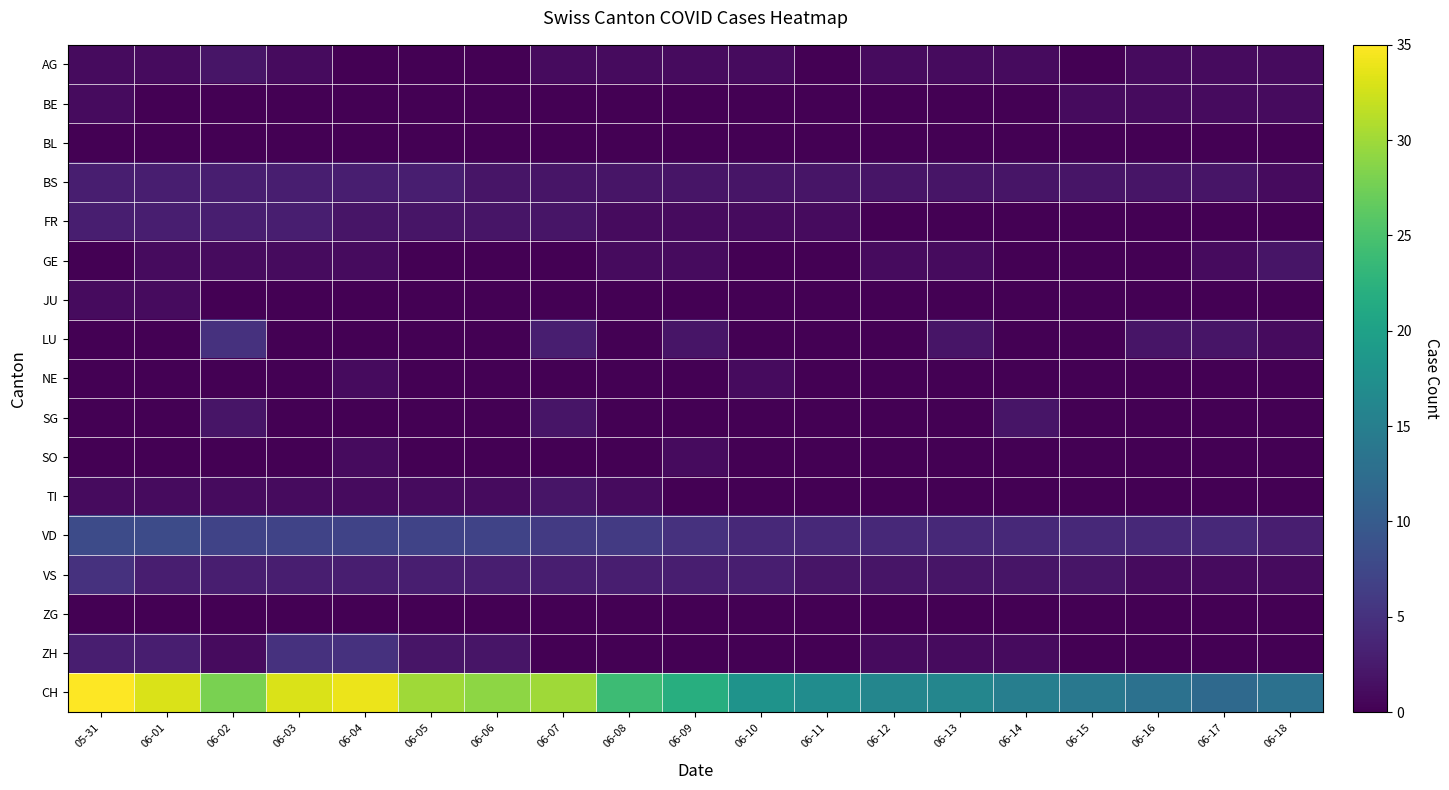

Count the number of categories in the chart.

19